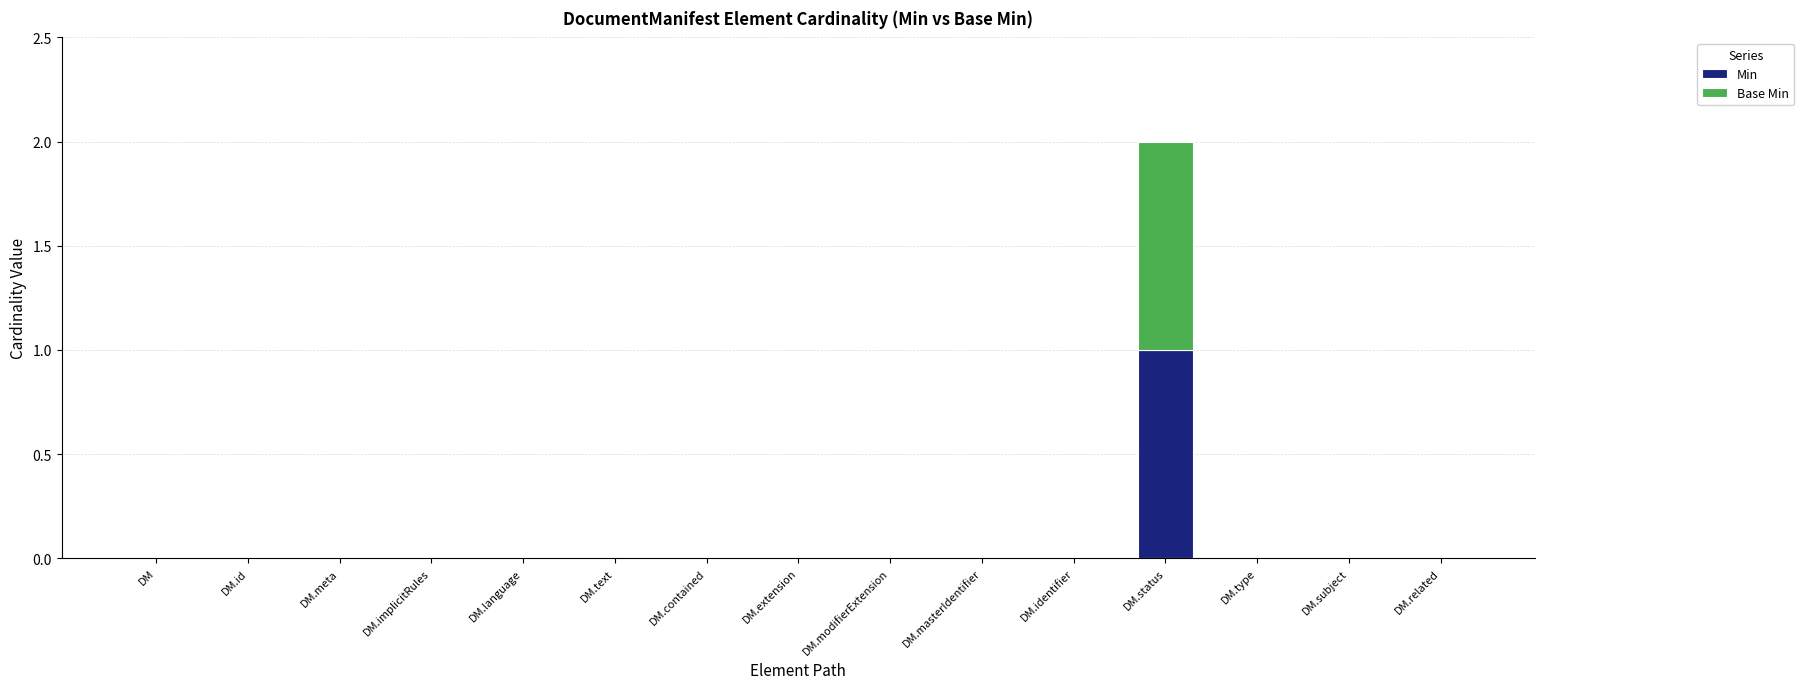

How many categories are shown in the chart?

15